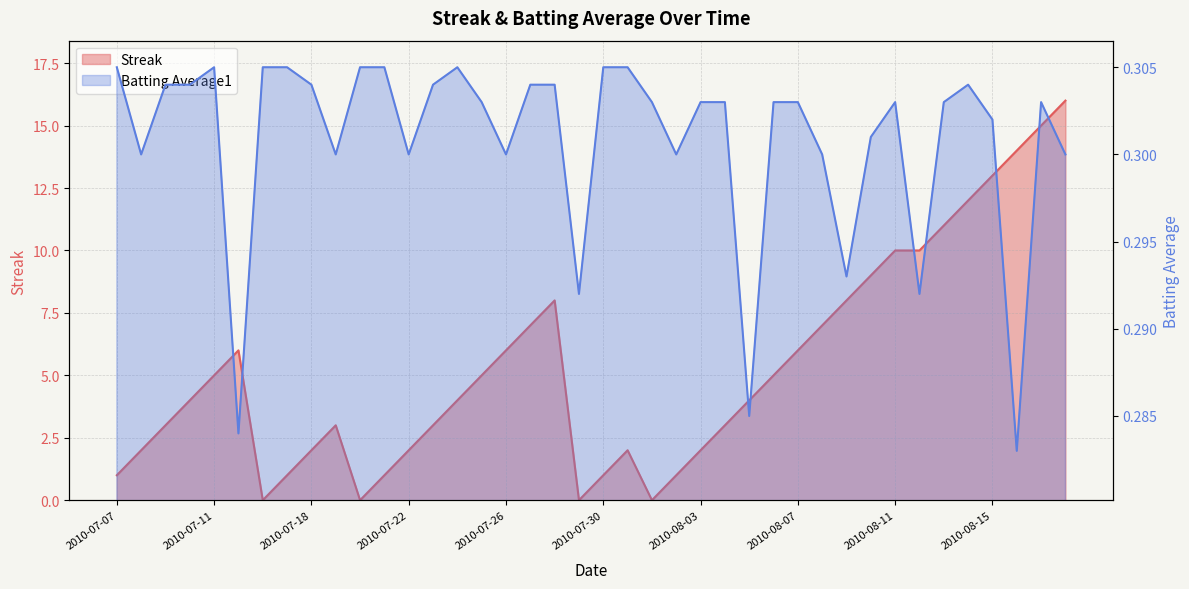

Between 2010-07-09 and 2010-08-05, which is larger?

2010-08-05